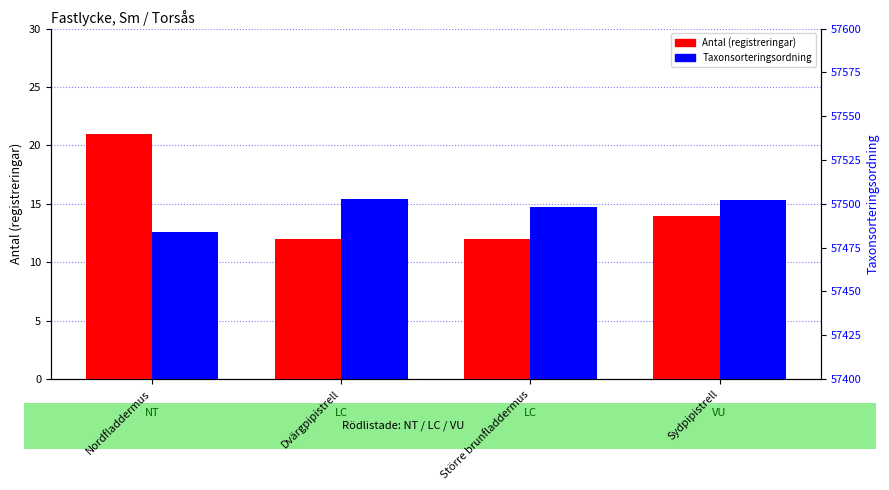

What is the average value of the Taxonsorteringsordning series?

57497